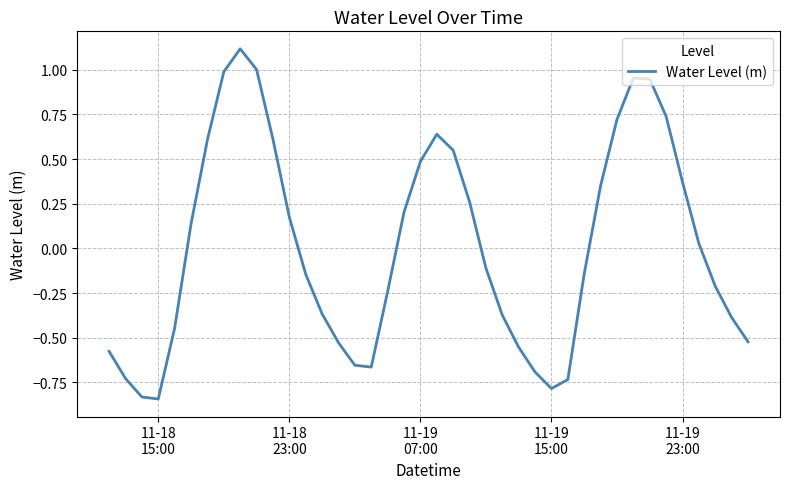

Does the chart display data point markers on the line(s)?

No